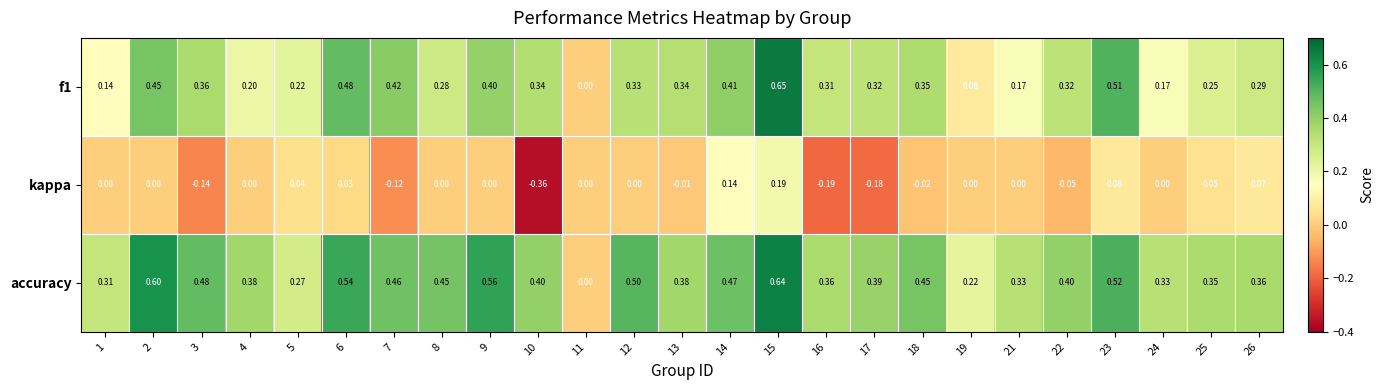

How many data points does each series have?

25